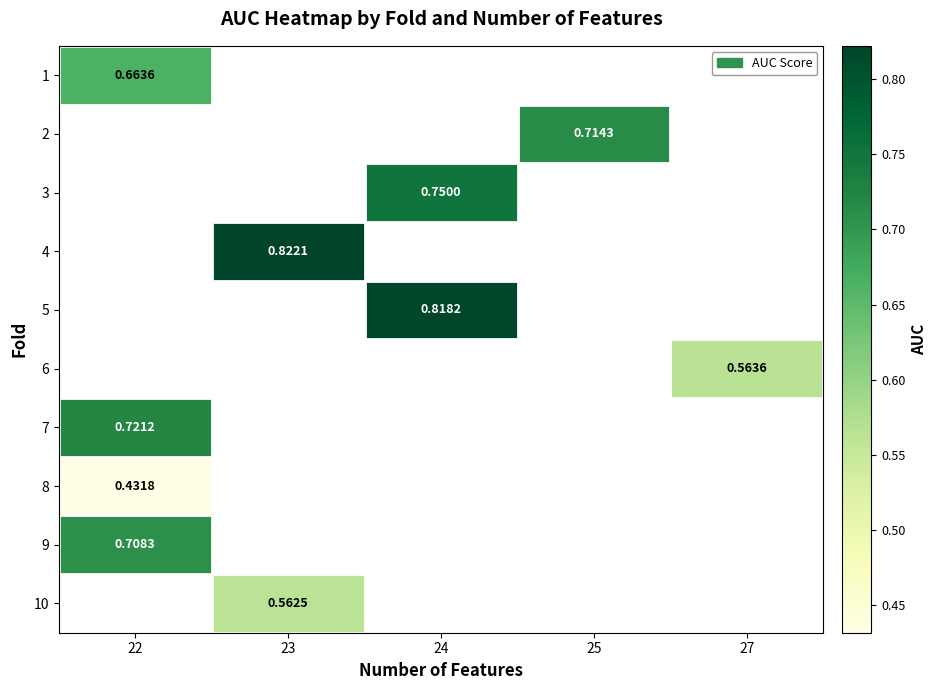

What is the minimum value shown in the chart?

0.4